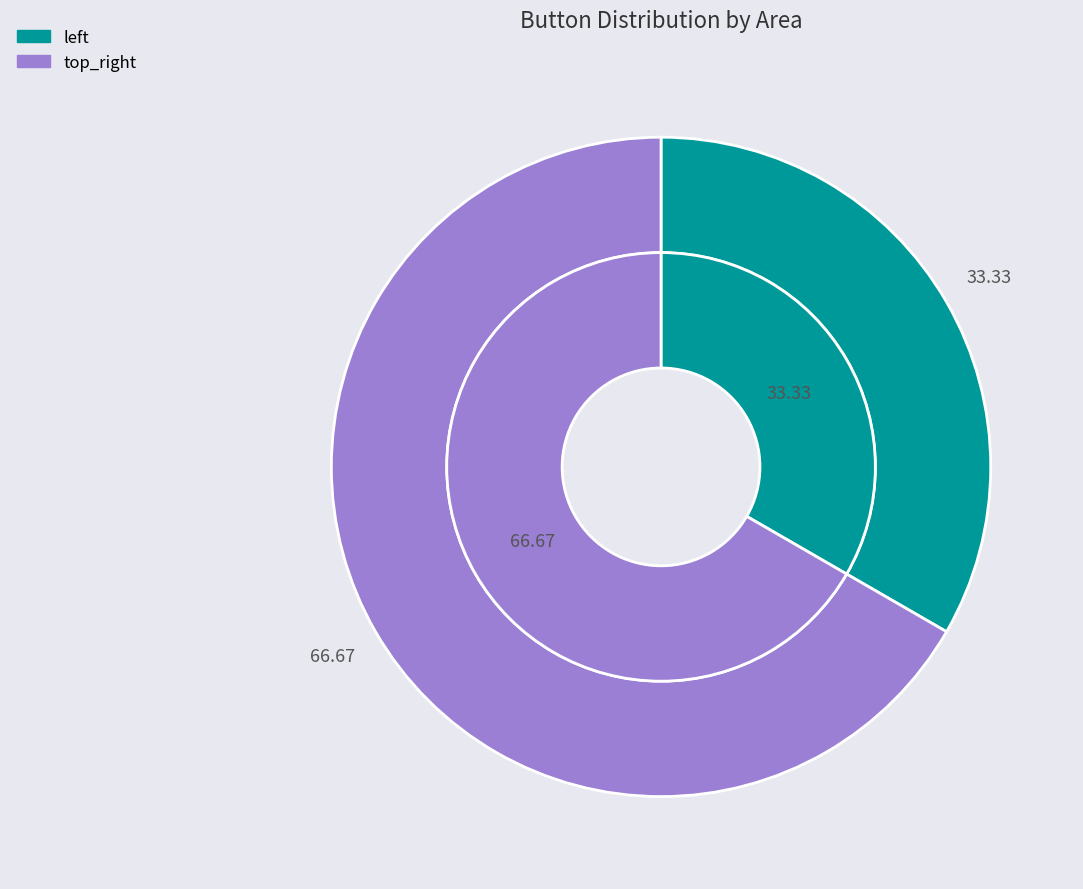

What is the largest slice in the pie chart?

top_right